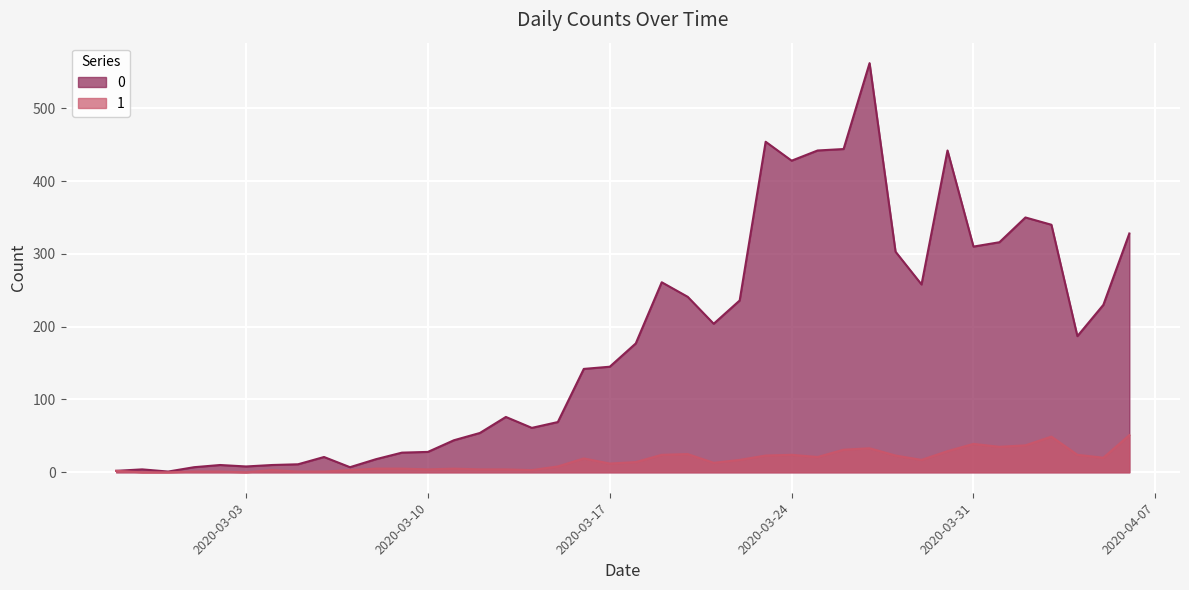

Reading right to left, what are all the values shown in this chart?

0: 328	230	187	340	350	316	310	442	258	303	562	444	442	428	454	236	204	241	261	177	145	142	69	61	76	54	44	28	27	18	7	21	11	10	8	10	7	1	4	2
1: 51	20	24	49	37	35	39	29	17	23	33	31	21	24	23	17	13	25	24	14	12	19	8	3	4	4	5	4	5	5	3	1	1	3	0	1	1	0	0	2